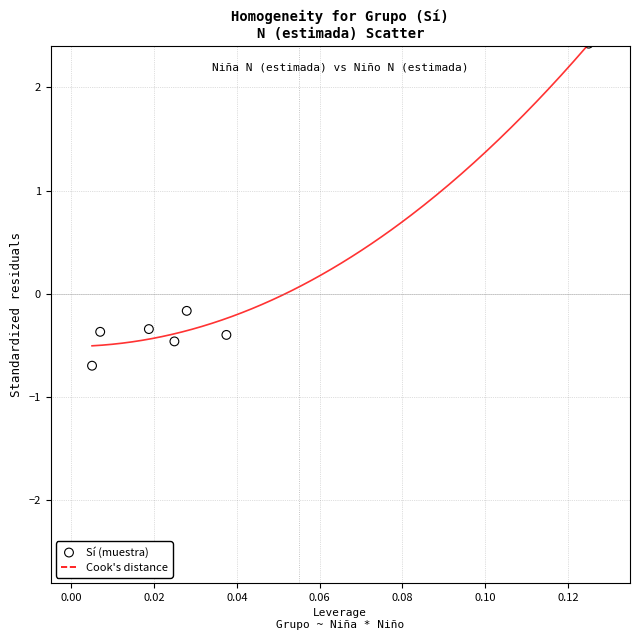

What is the range of Y values (max minus min)?

3.1